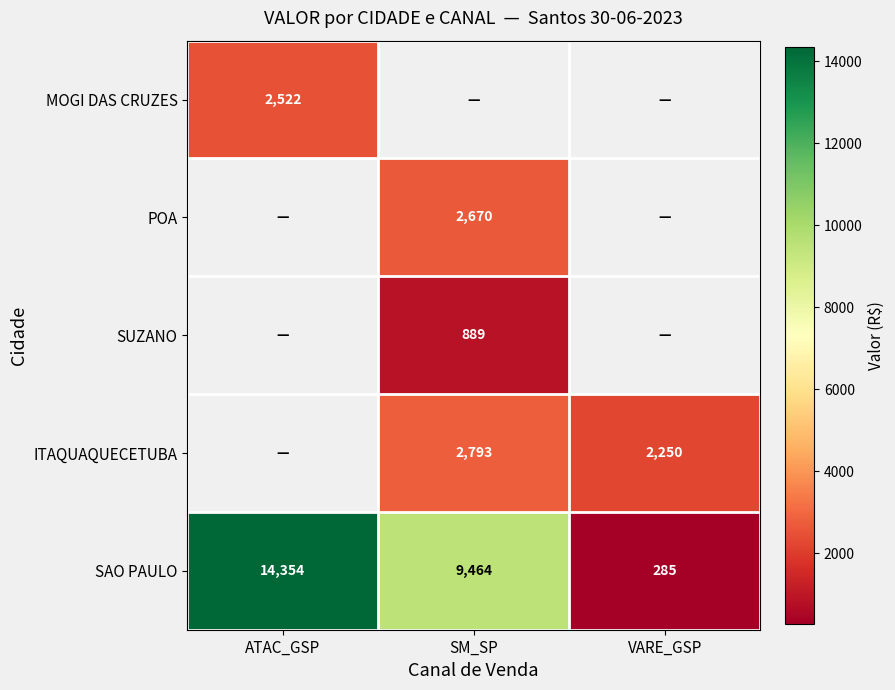

Where does the SAO PAULO series first go above 9464?

ATAC_GSP